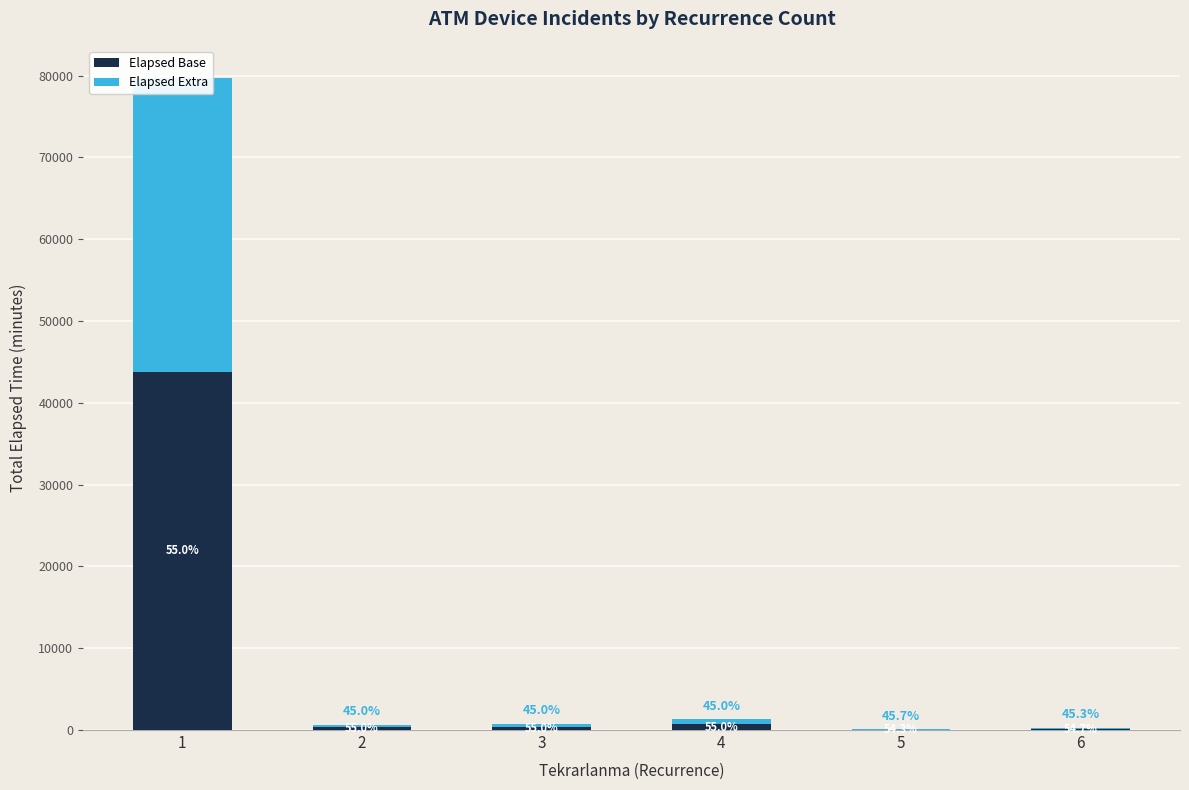

What is the value of the Elapsed Extra bar at the 2nd from the left?

277